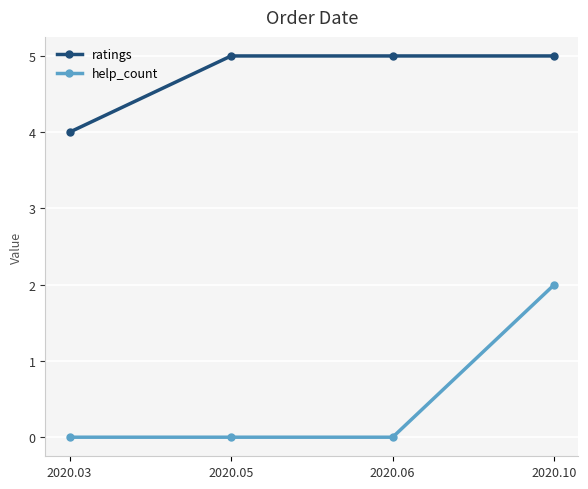

List the series in order of their peak value, lowest first.

help_count, ratings